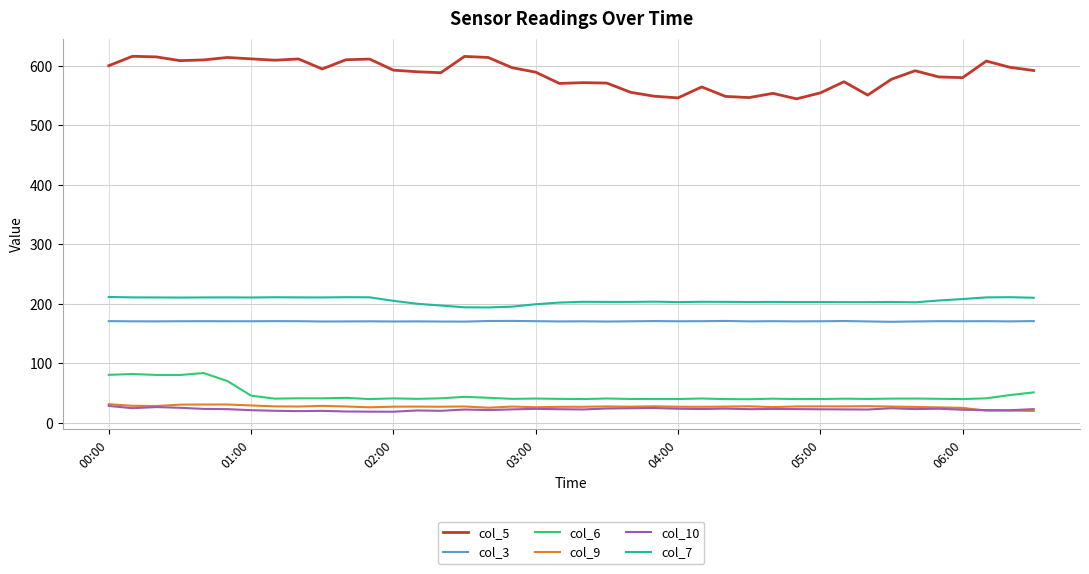

What is the lowest value of the col_5 series?

544.6